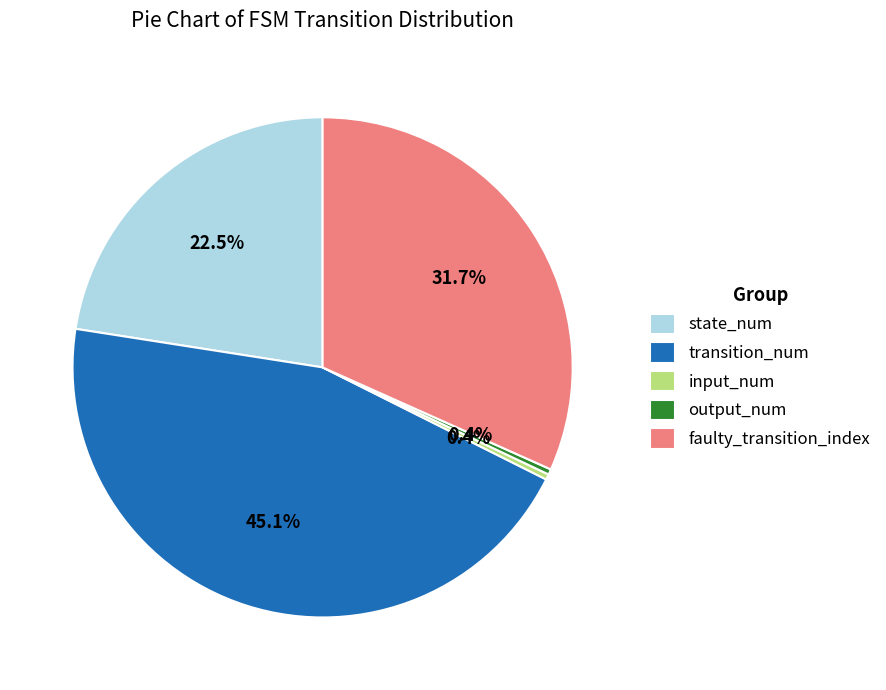

Is the sum of input_num and output_num greater than half?

No